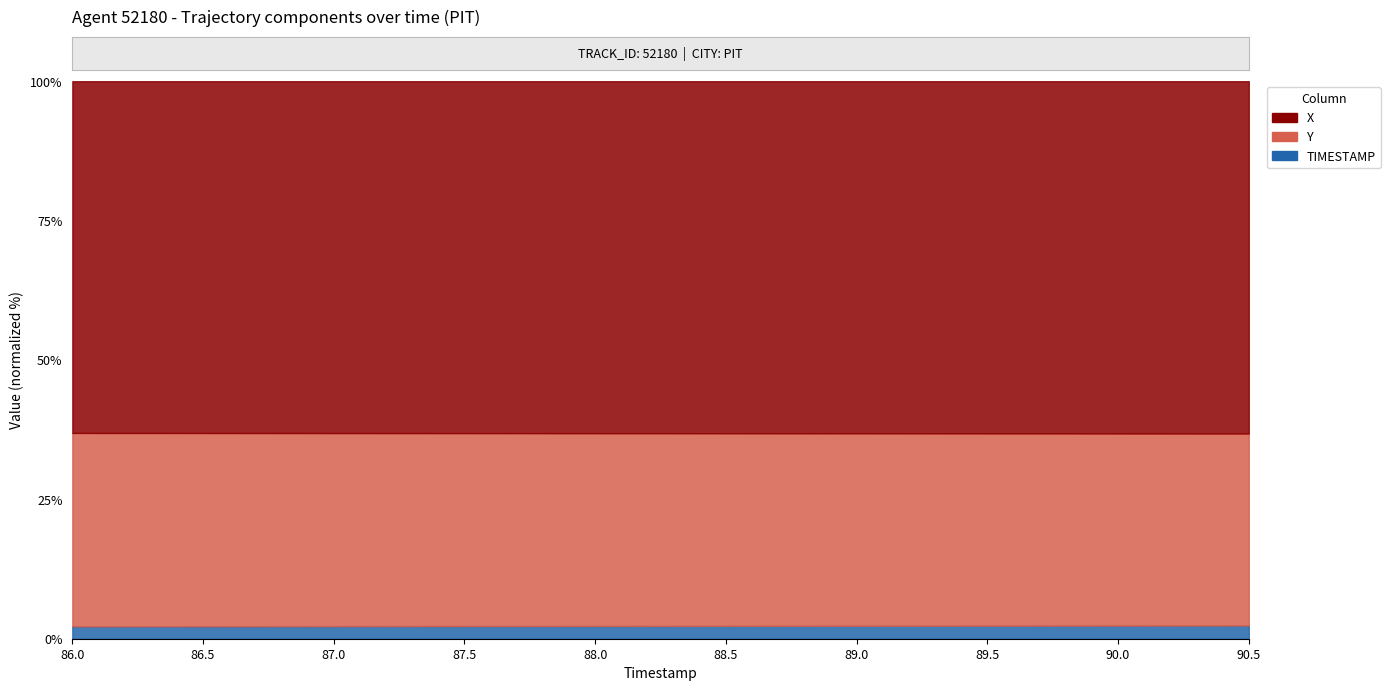

The value of Y_coord at 89.0 is 36.8. True or false?

True